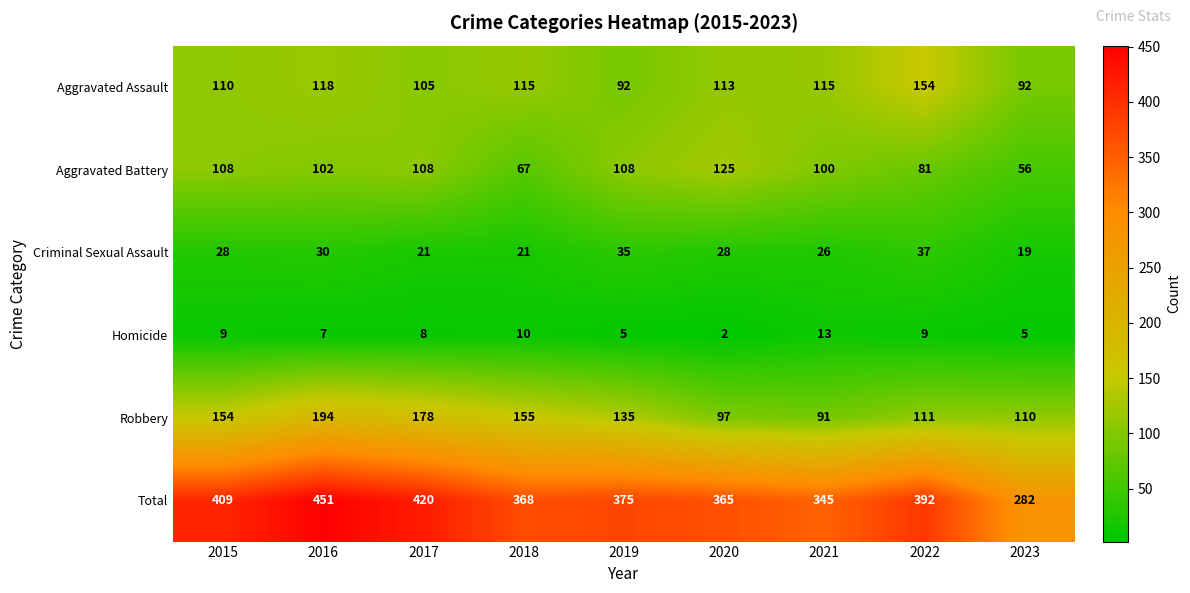

At which category does the chart reach its minimum across all series?

2020